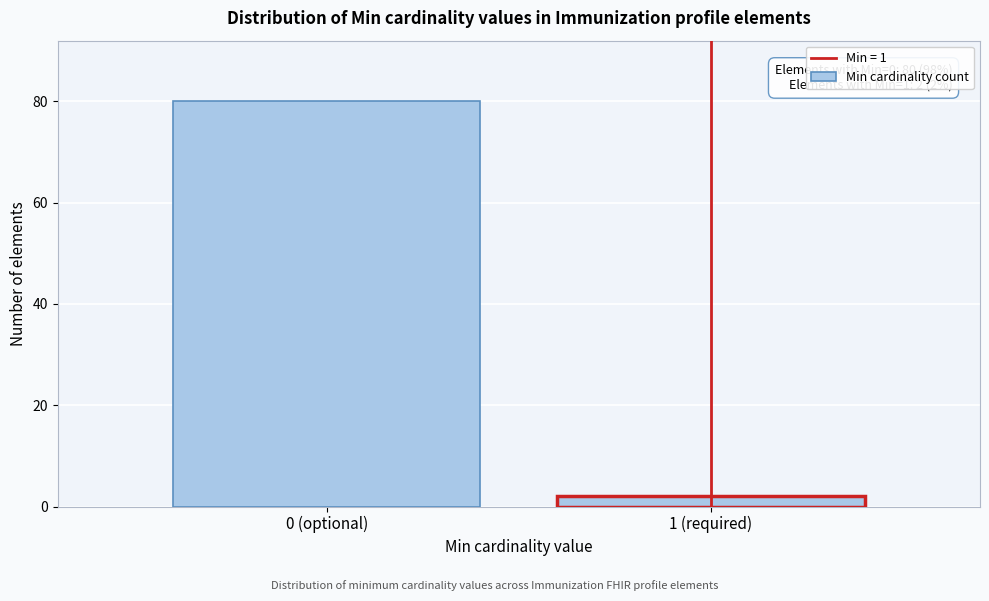

Reading left to right, extract all data points from this chart.

0 (optional)=80	1 (required)=2